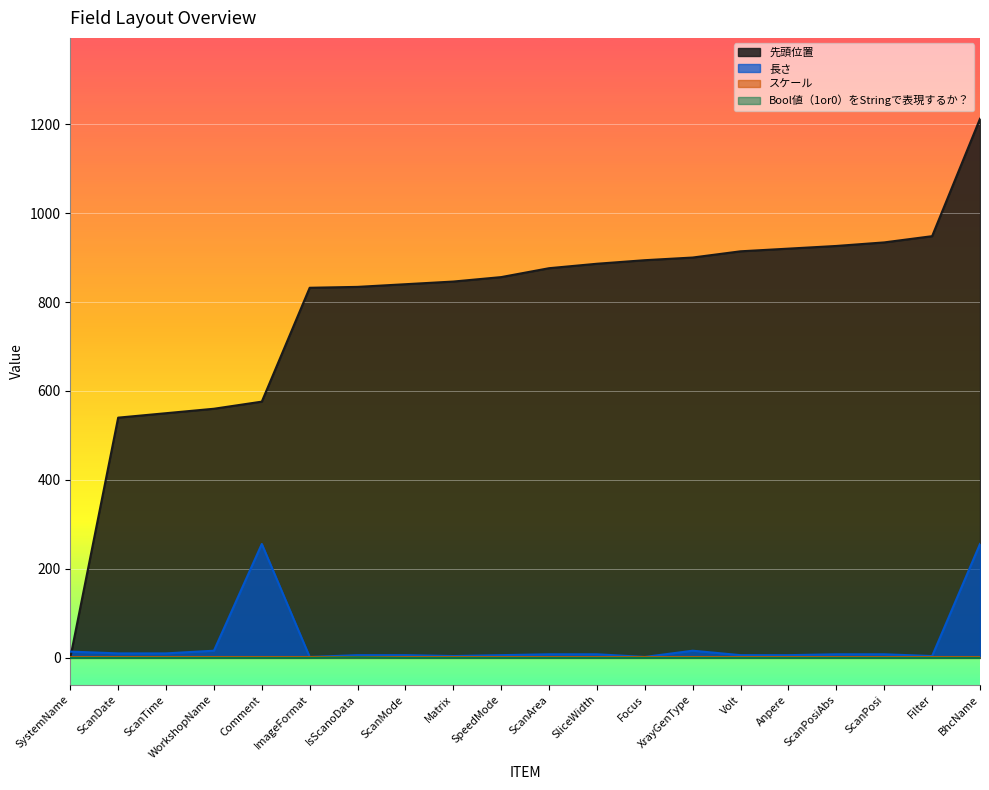

True or false: Bool値（1or0）をStringで表現するか？ and 先頭位置 cross at least once.

False